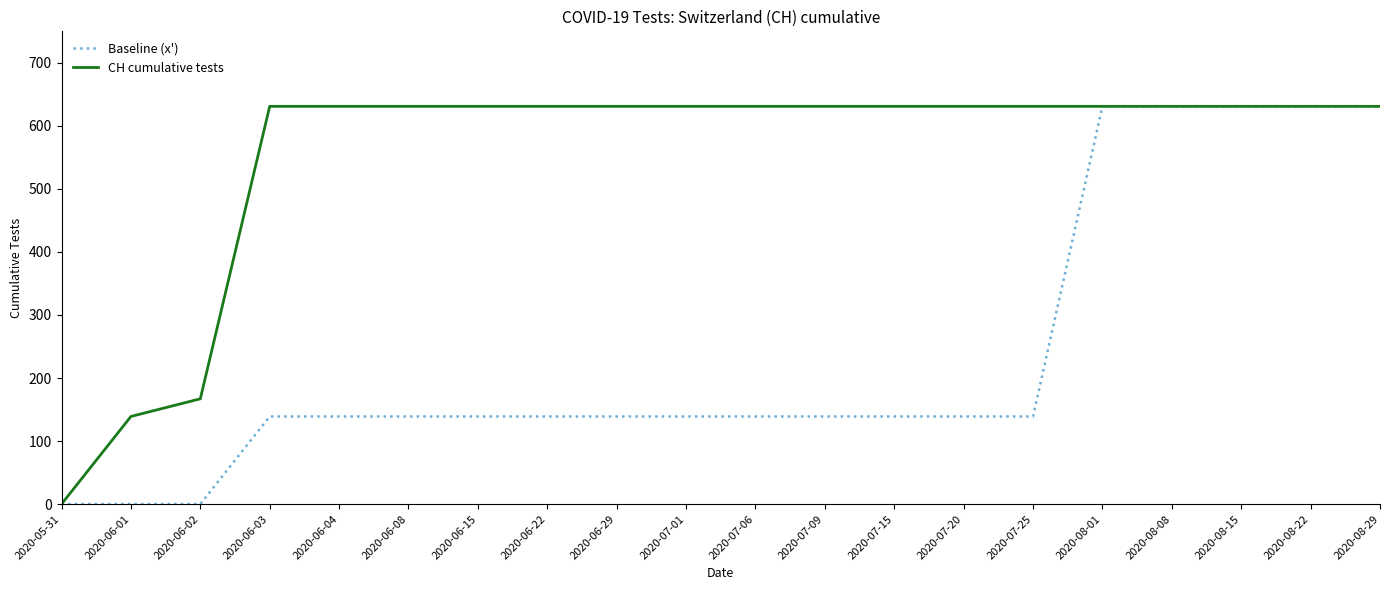

What is the greatest value displayed?

631